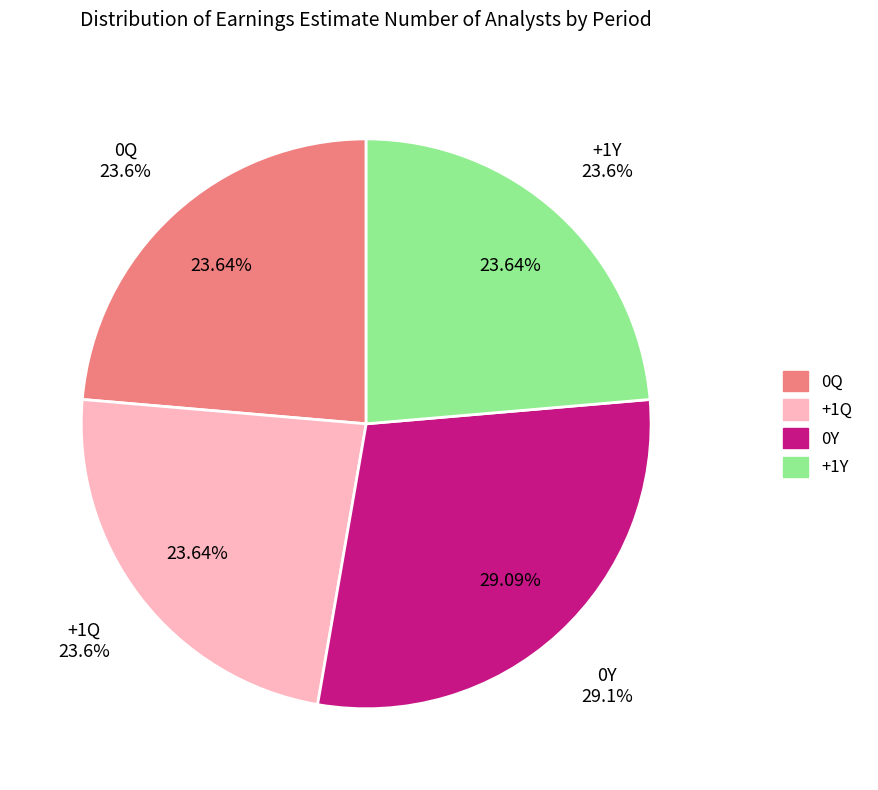

What percentage is NOT represented by 0Q?

76.4%